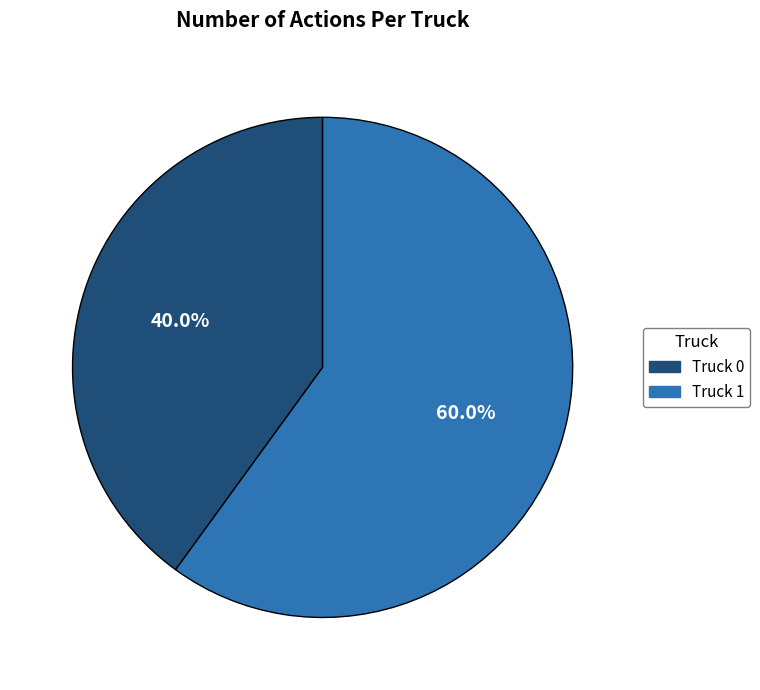

True or false: Truck 1 accounts for 60% of the total.

True